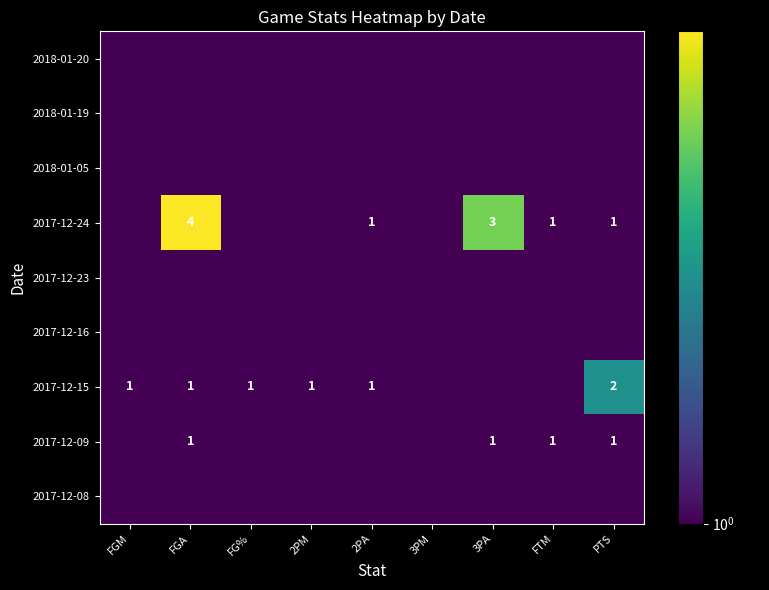

Is it true that 2017-12-09 equals 1.6 at 3PA?

False